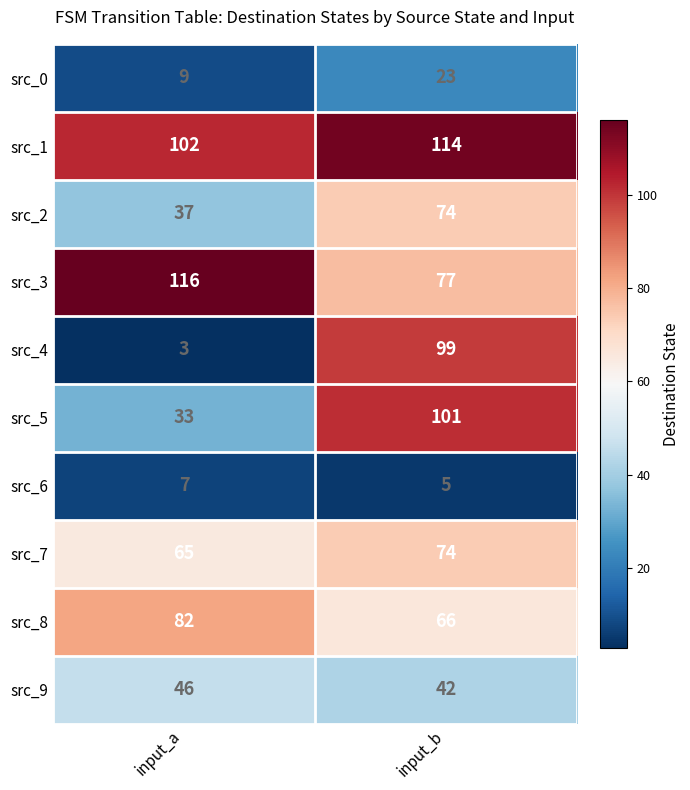

What is the greatest value displayed?

116